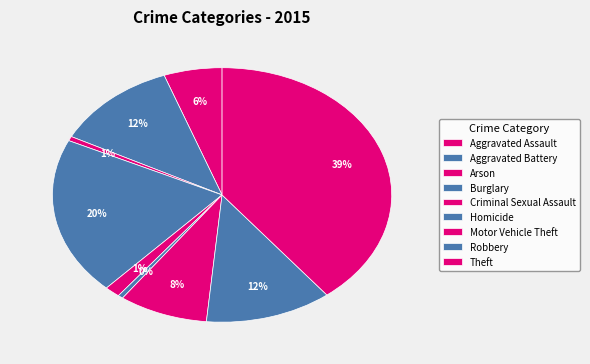

Combined, do Theft and Arson account for over 50%?

No